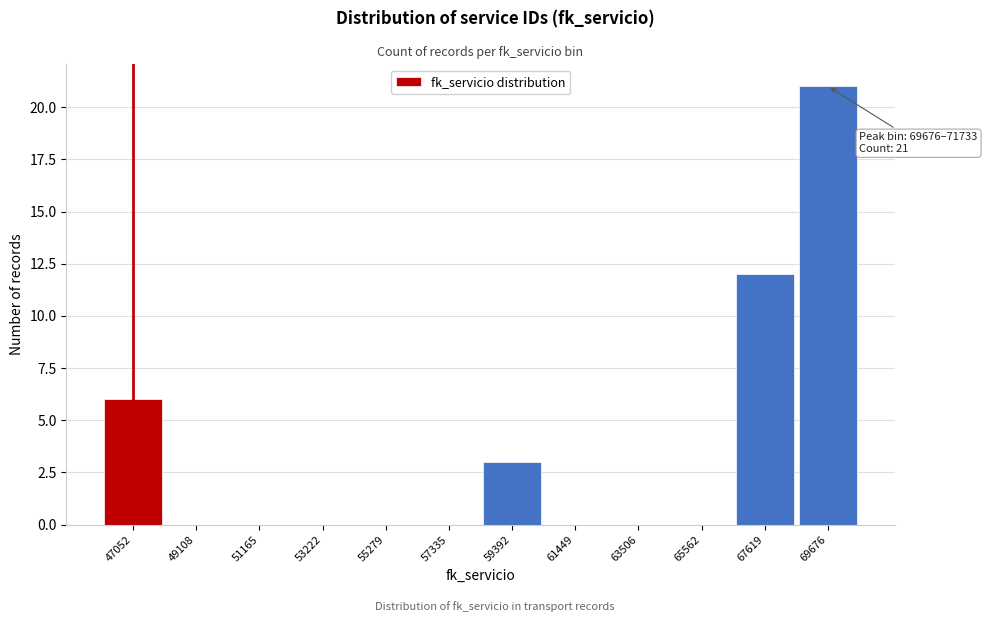

Reading left to right, extract all data points from this chart.

47052=6	49108=0	51165=0	53222=0	55279=0	57335=0	59392=3	61449=0	63506=0	65562=0	67619=12	69676=21